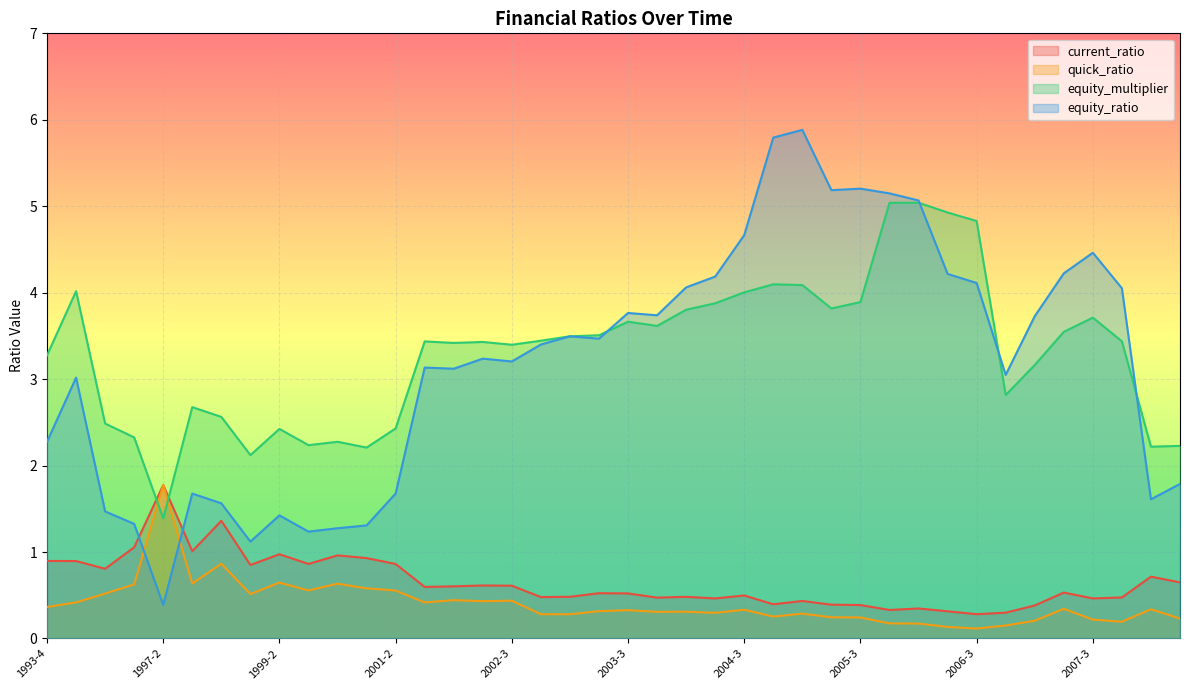

Reading right to left, extract all data points from this chart.

current_ratio: 0.6	0.7	0.5	0.5	0.5	0.4	0.3	0.3	0.3	0.3	0.3	0.4	0.4	0.4	0.4	0.5	0.5	0.5	0.5	0.5	0.5	0.5	0.5	0.6	0.6	0.6	0.6	0.9	0.9	1.0	0.9	1.0	0.8	1.4	1.0	1.8	1.1	0.8	0.9	0.9
quick_ratio: 0.2	0.3	0.2	0.2	0.3	0.2	0.2	0.1	0.1	0.2	0.2	0.2	0.2	0.3	0.3	0.3	0.3	0.3	0.3	0.3	0.3	0.3	0.3	0.4	0.4	0.4	0.4	0.6	0.6	0.6	0.6	0.6	0.5	0.9	0.6	1.8	0.6	0.5	0.4	0.4
equity_multiplier: 2.2	2.2	3.4	3.7	3.5	3.2	2.8	4.8	4.9	5.0	5.0	3.9	3.8	4.1	4.1	4.0	3.9	3.8	3.6	3.7	3.5	3.5	3.4	3.4	3.4	3.4	3.4	2.4	2.2	2.3	2.2	2.4	2.1	2.6	2.7	1.4	2.3	2.5	4.0	3.3
equity_ratio: 1.8	1.6	4.1	4.5	4.2	3.7	3.0	4.1	4.2	5.1	5.1	5.2	5.2	5.9	5.8	4.7	4.2	4.1	3.7	3.8	3.5	3.5	3.4	3.2	3.2	3.1	3.1	1.7	1.3	1.3	1.2	1.4	1.1	1.6	1.7	0.4	1.3	1.5	3.0	2.3